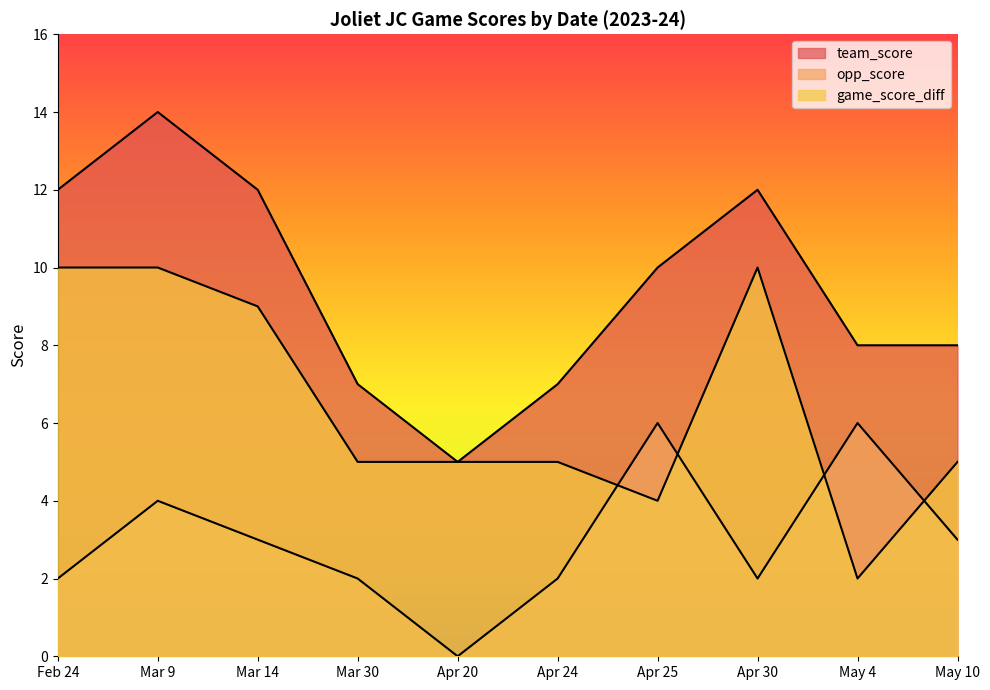

Reading right to left, list all the values displayed in this chart.

team_score: 8	8	12	10	7	5	7	12	14	12
opp_score: 3	6	2	6	2	0	2	3	4	2
game_score_diff: 5	2	10	4	5	5	5	9	10	10